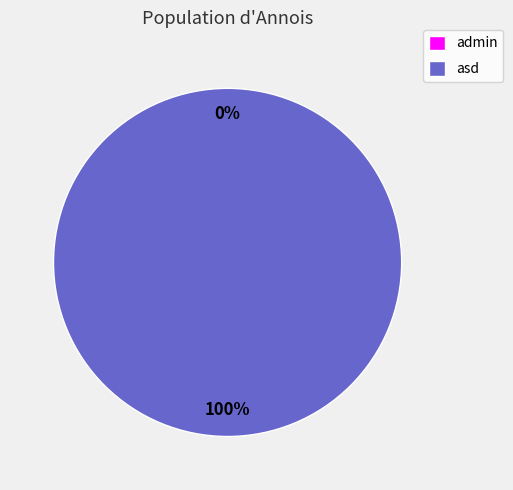

Count the number of slices in the pie.

2